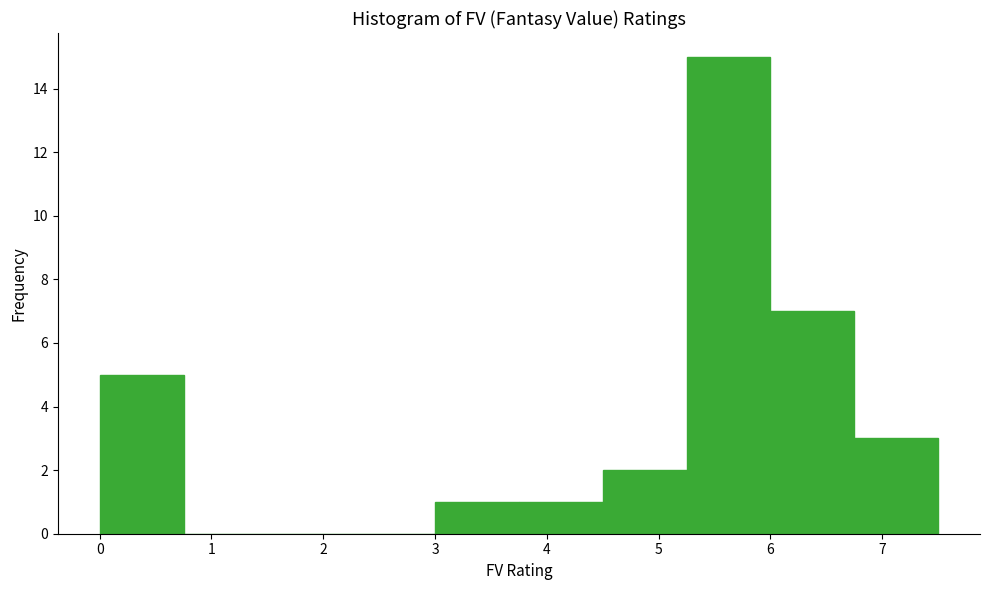

Reading left to right, list every bar in this chart as the range it spans on the x-axis followed by its height. Neither the bar edges nor the heights are printed on the chart, so give them approximately, as read against the axes.

0.00 to 0.75: 5
0.75 to 1.50: 0
1.50 to 2.25: 0
2.25 to 3.00: 0
3.00 to 3.75: 1
3.75 to 4.50: 1
4.50 to 5.25: 2
5.25 to 6.00: 15
6.00 to 6.75: 7
6.75 to 7.50: 3